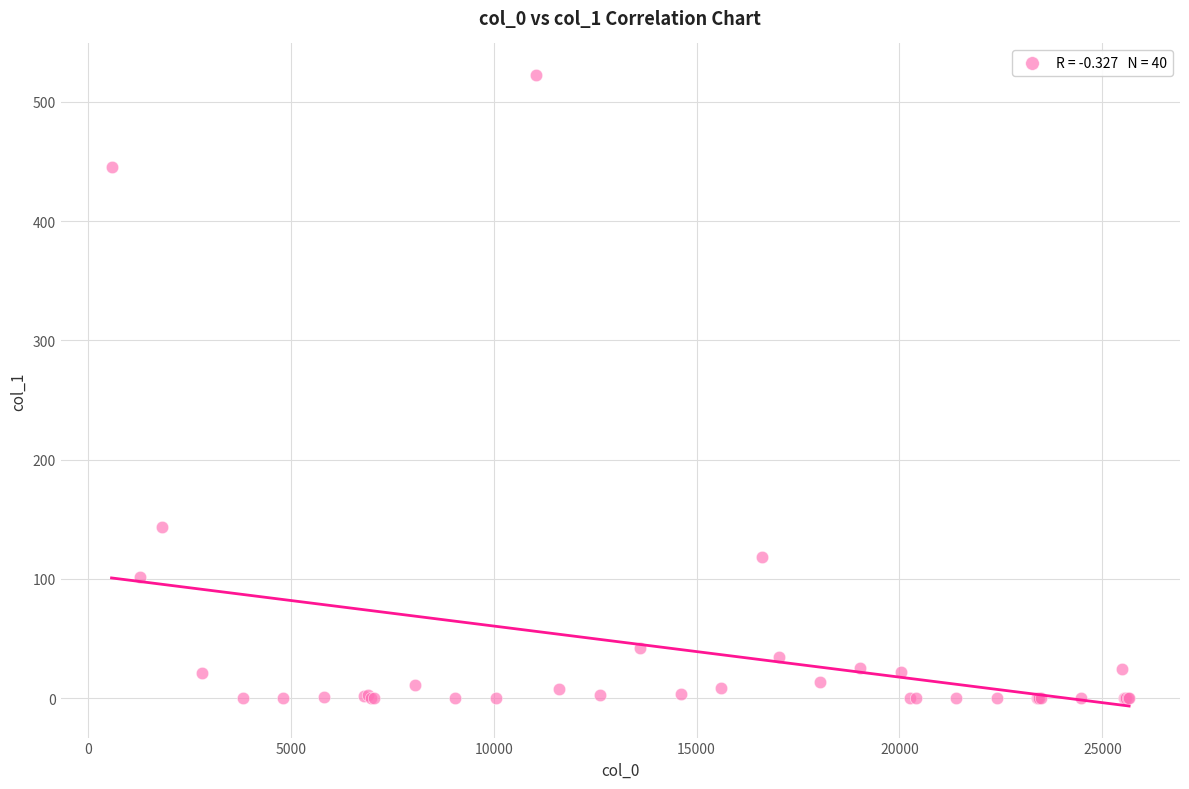

What Y value in the scatter plot is closest to 261?

143.7